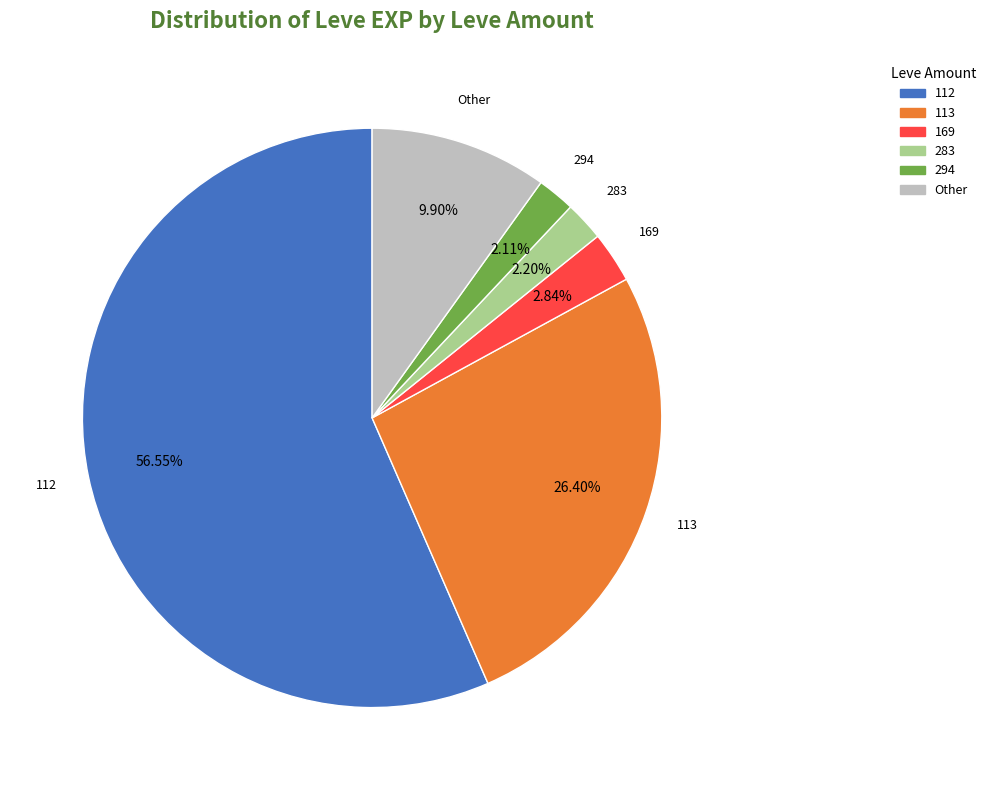

Is there a majority slice in this chart?

Yes